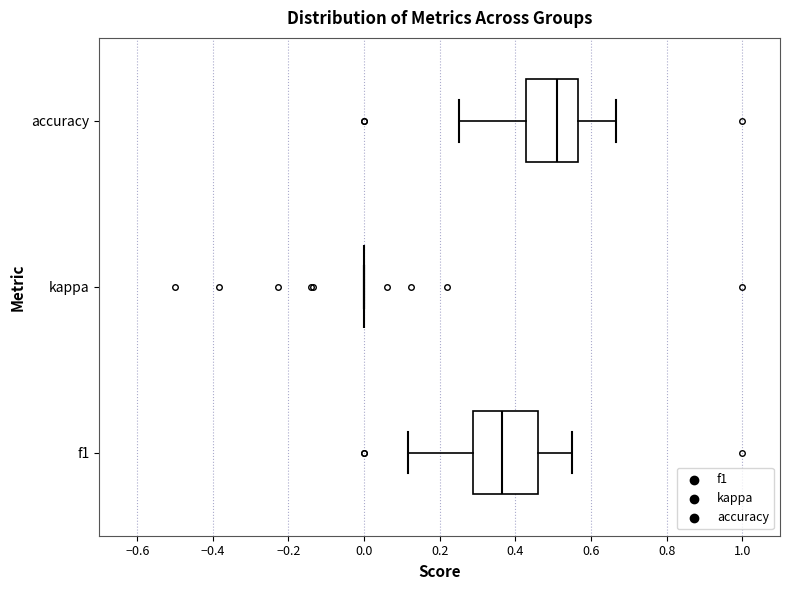

Reading bottom to top, transcribe this box plot: for each box, give where its median line is, the range the box spans, and where its two whiskers end, as read against the x-axis. The values are not printed on the chart, so give them approximately, as read against the axis.

f1: median 0.36, box 0.28 to 0.46, whiskers 0.12 to 0.54
kappa: box collapsed to a line at 0.00, whiskers 0.00 to 0.00
accuracy: median 0.52, box 0.42 to 0.56, whiskers 0.26 to 0.66